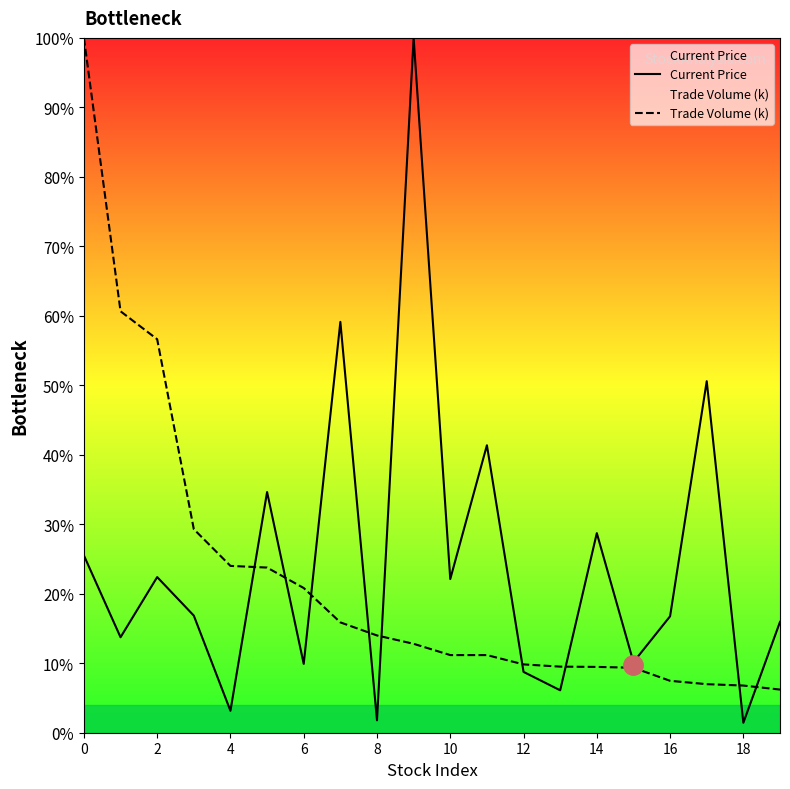

What is the difference between the highest and lowest values at 8?

12.2